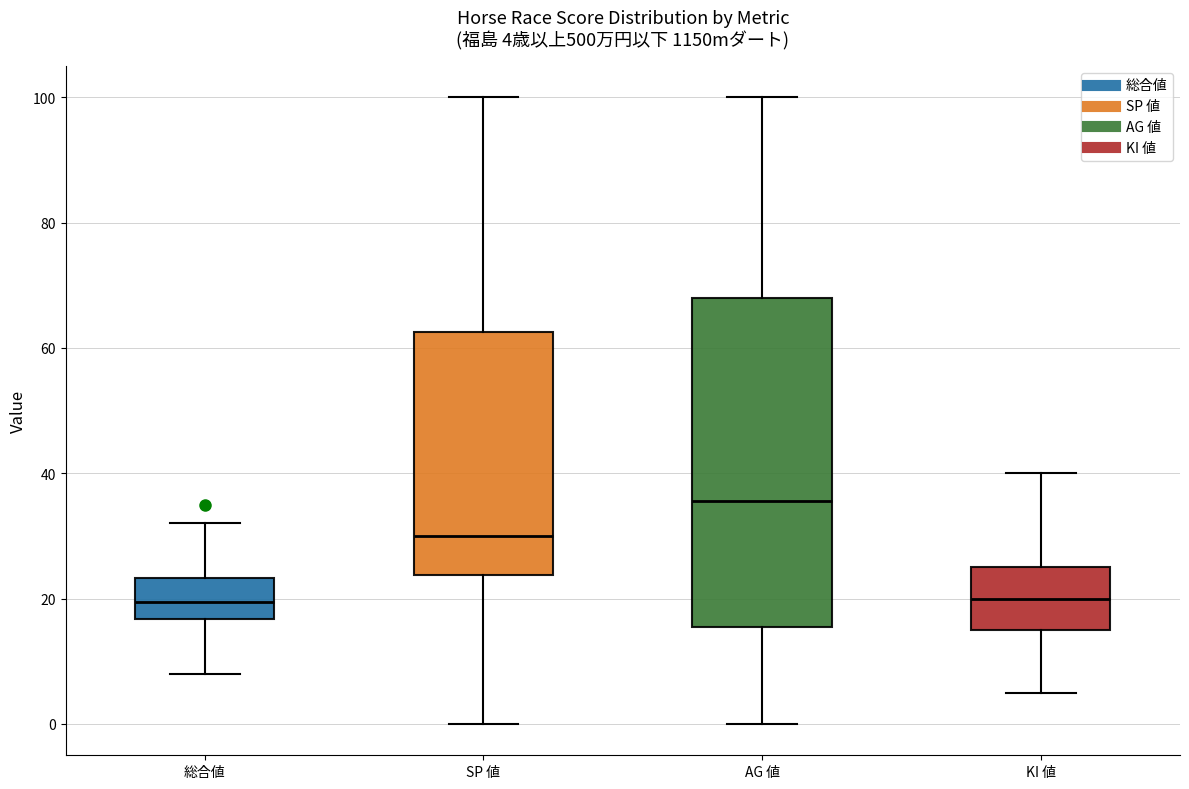

Which box is the tallest, from its lower edge to its upper edge?

AG 値